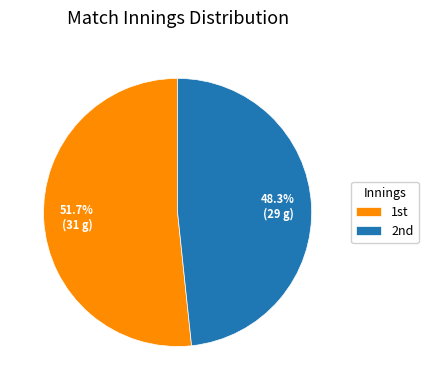

How many segments does this pie chart have?

2